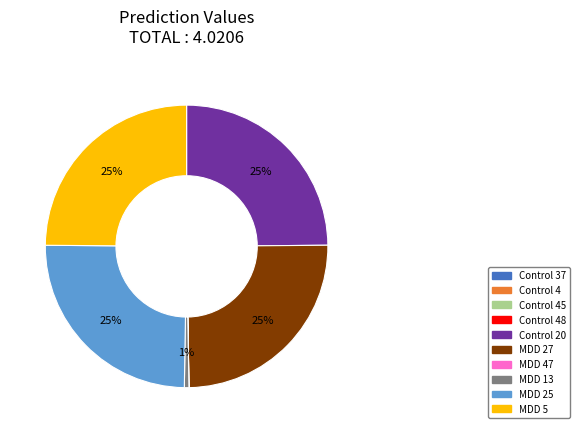

Is there a majority slice in this chart?

No